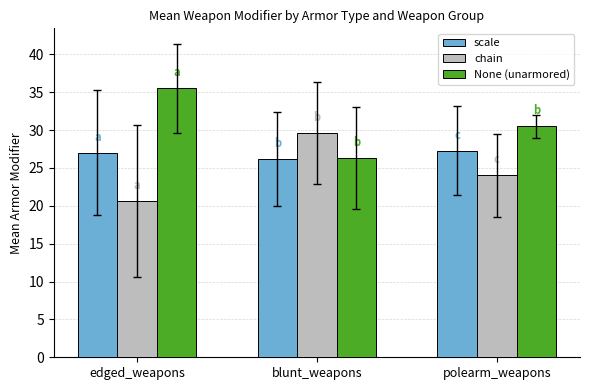

Count the number of data series in this chart.

3